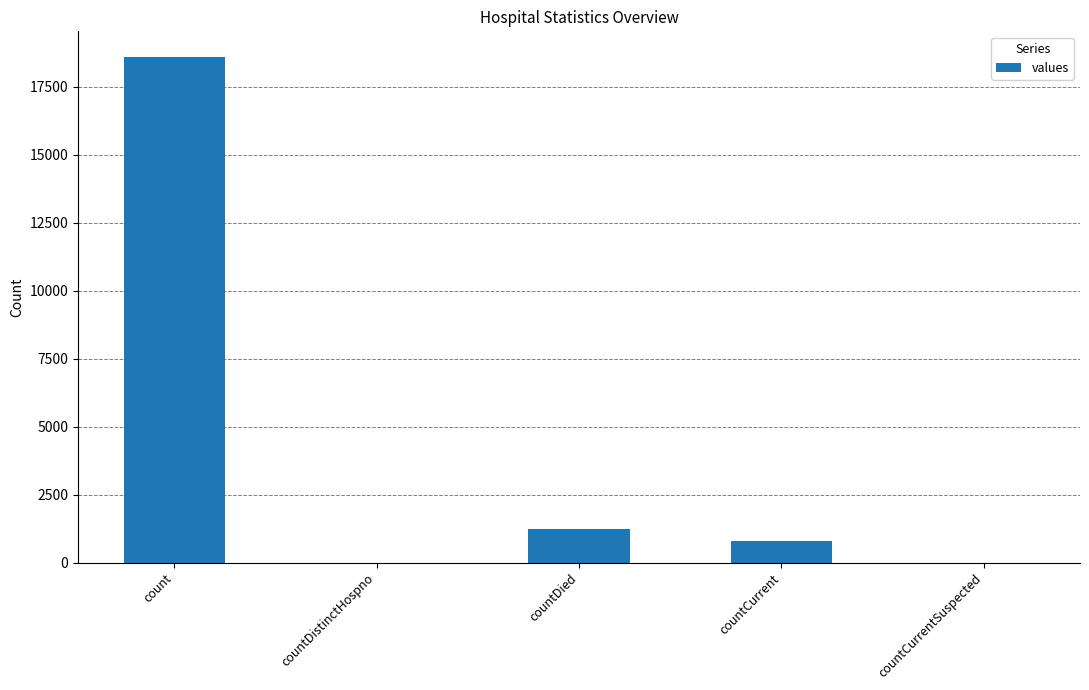

Reading left to right, list all the values displayed in this chart.

count=18615	countDistinctHospno=0	countDied=1250	countCurrent=789	countCurrentSuspected=0